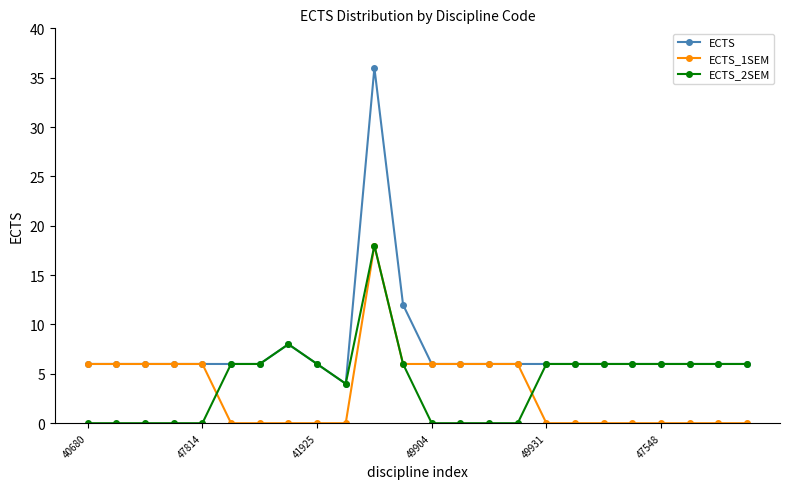

True or false: ECTS_2SEM has more than 0 interior local peaks.

True